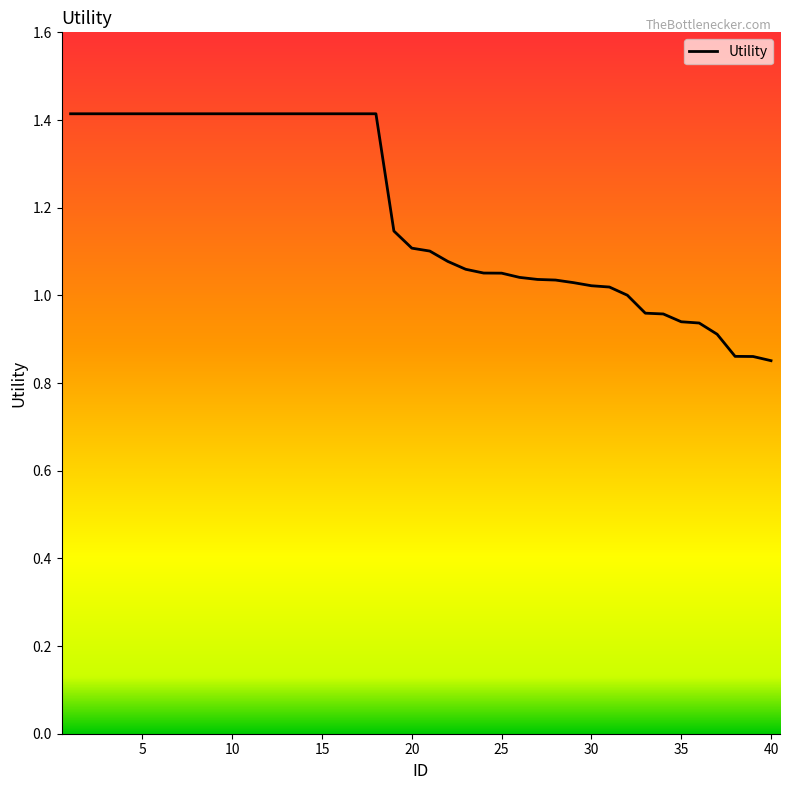

How many lines are shown in the chart?

1